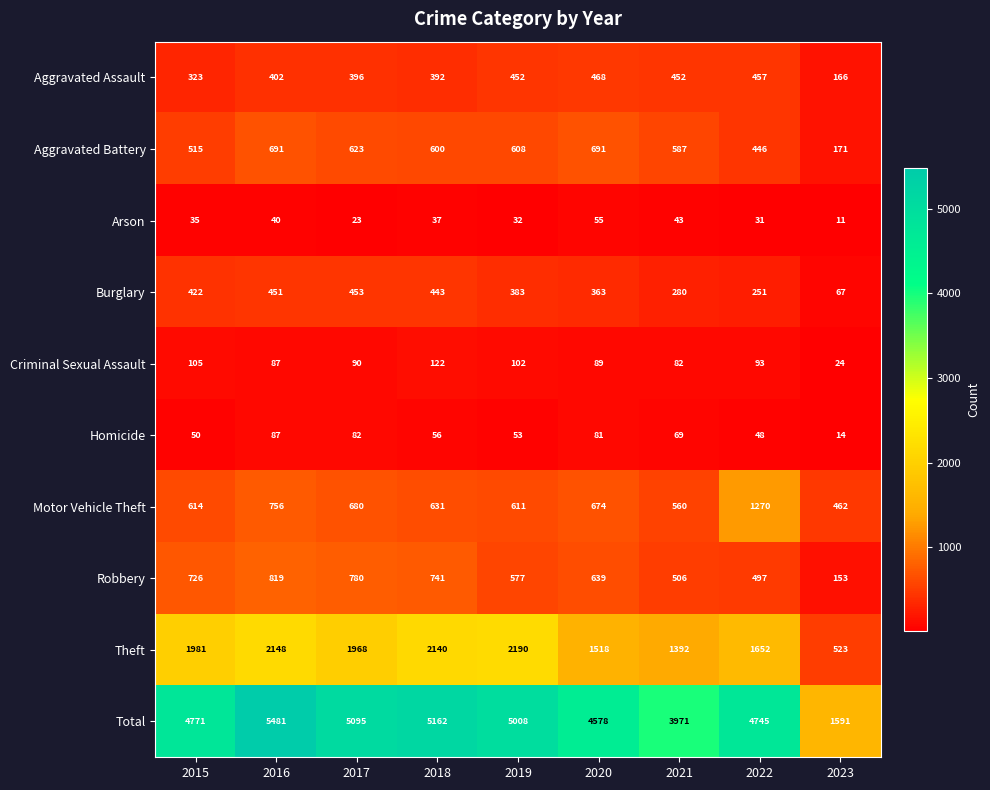

Rank the series by their maximum value, from lowest to highest.

Arson, Homicide, Criminal Sexual Assault, Burglary, Aggravated Assault, Aggravated Battery, Robbery, Motor Vehicle Theft, Theft, Total